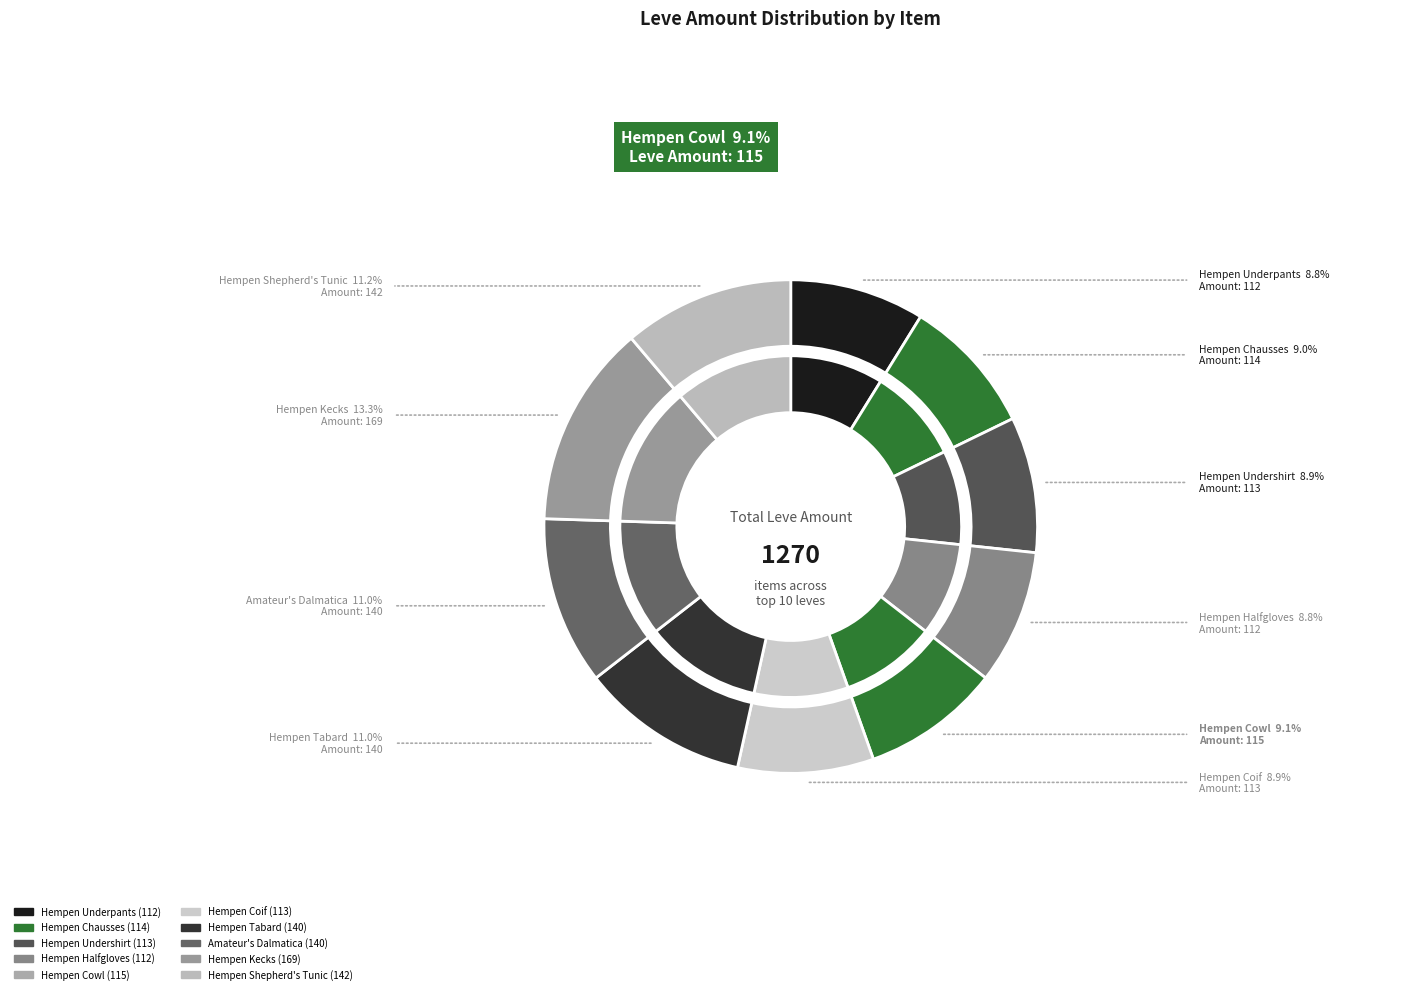

Is Hempen Chausses the majority of the pie?

No